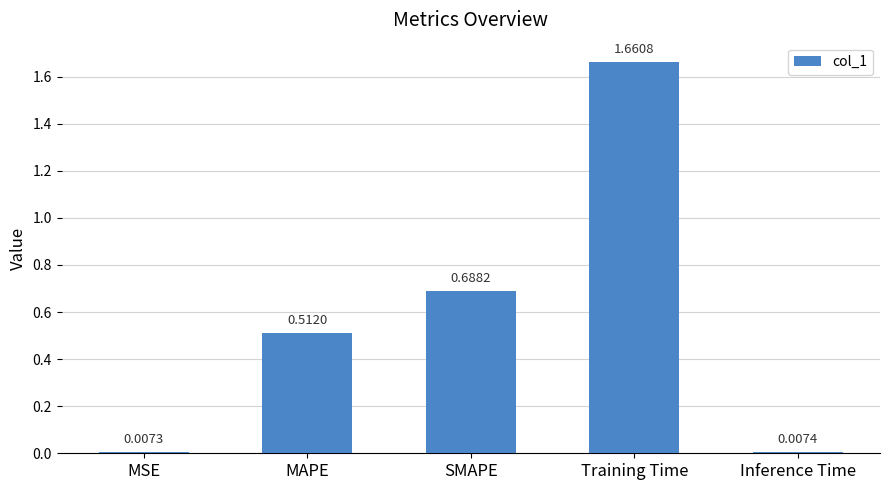

Which category has the lowest value across all series?

MSE